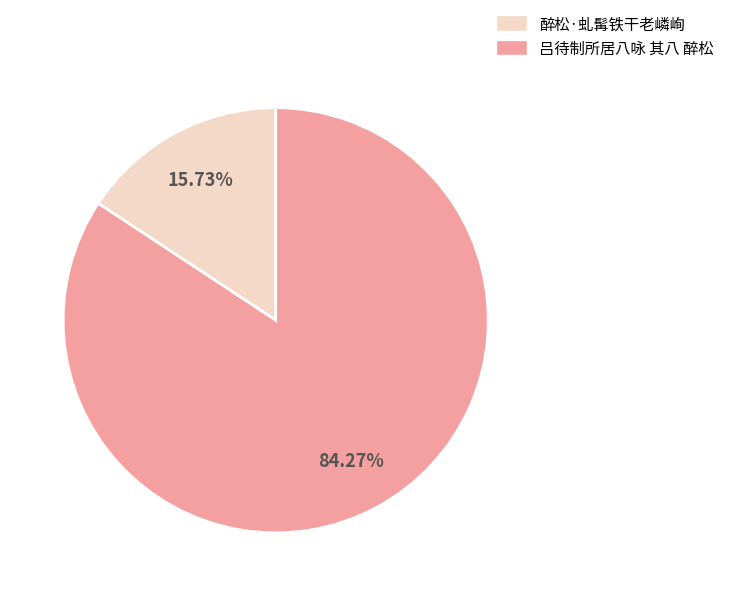

What percentage is the 吕待制所居八咏 其八 醉松 slice, to the nearest percent?

84%